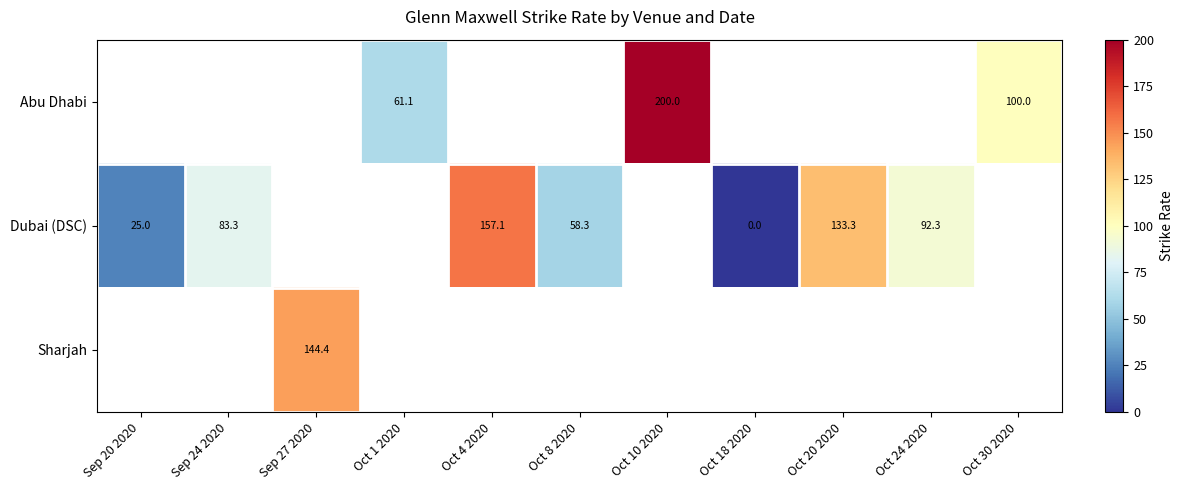

At which category does the chart reach its peak across all series?

Oct 10 2020